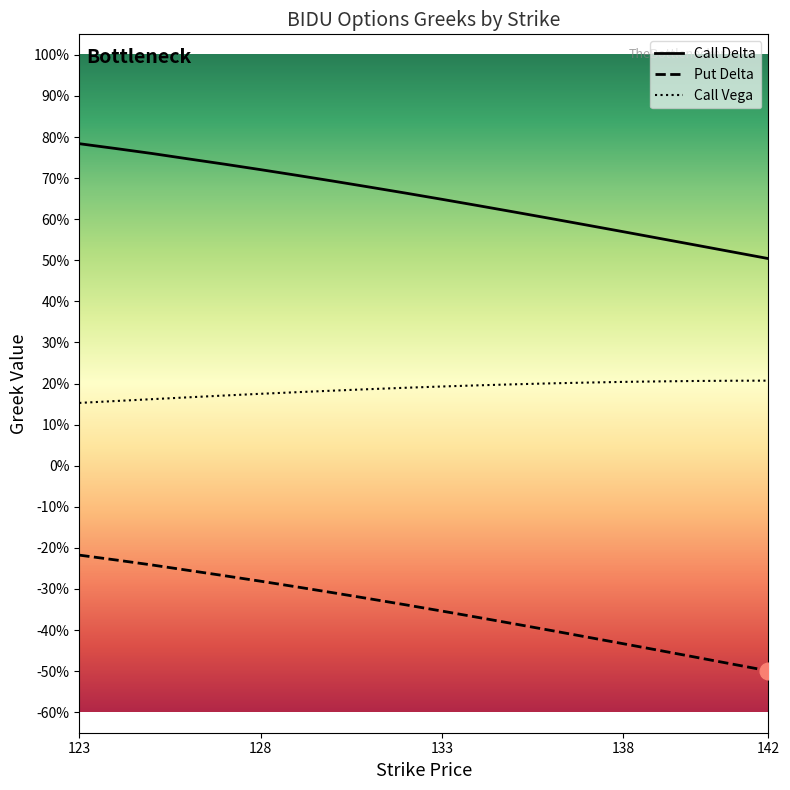

Is it true that Call Delta equals 0.7 at 131?

True